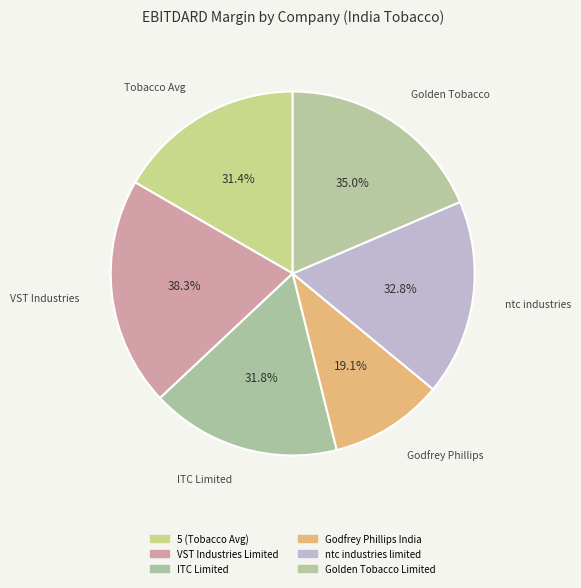

The Golden Tobacco Limited slice represents 13% of the pie. True or false?

False